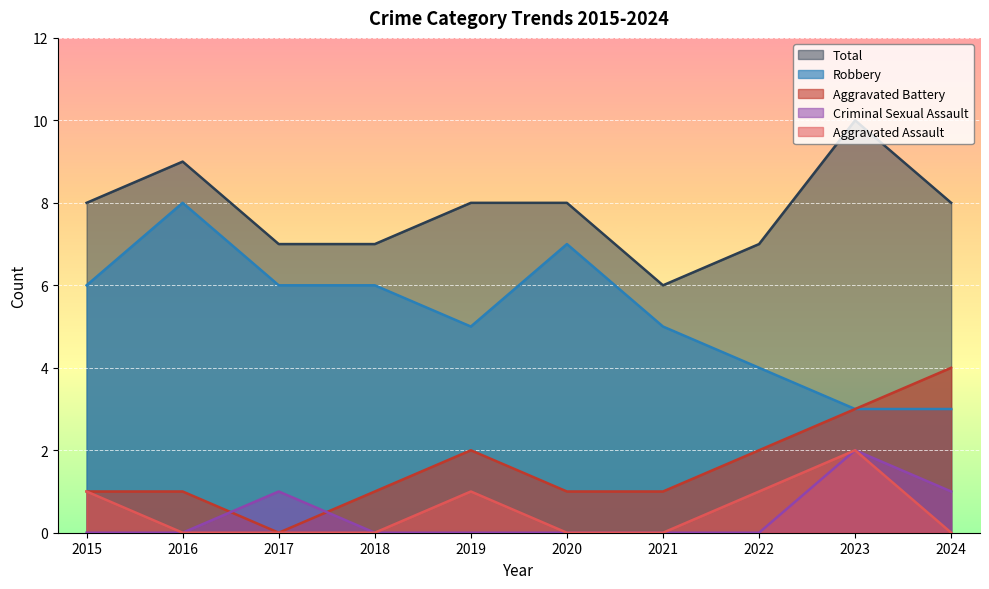

Between 2020 and 2021, which is larger?

2020